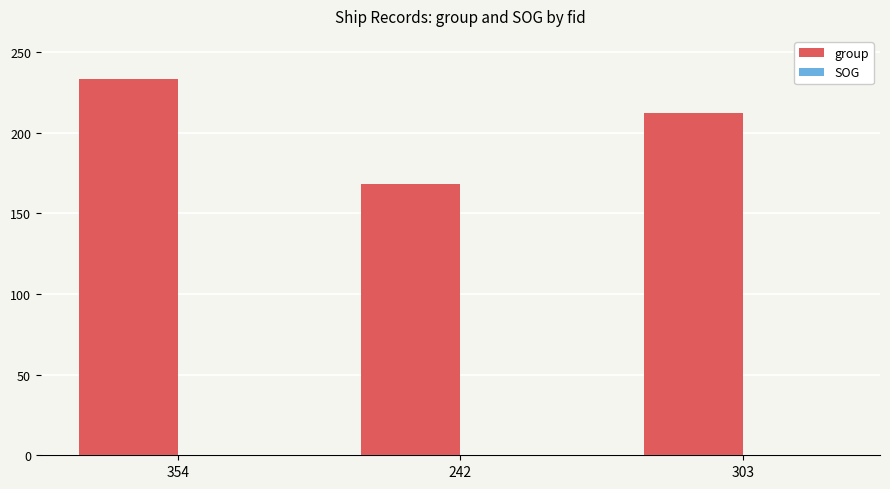

True or false: the data shows 233 at 354.

True